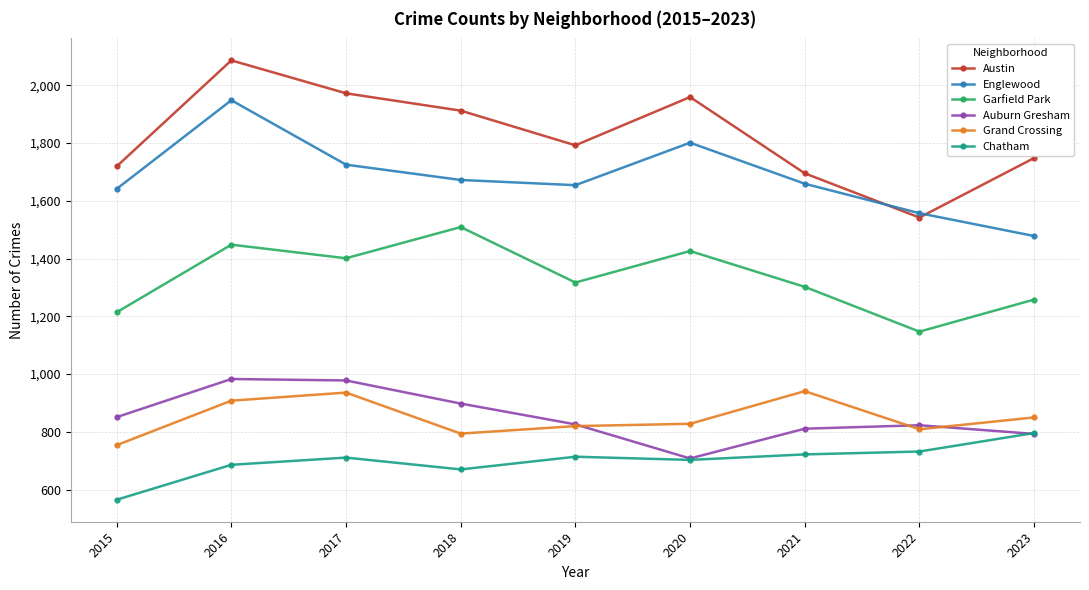

True or false: Garfield Park has more than 0 interior local peaks.

True